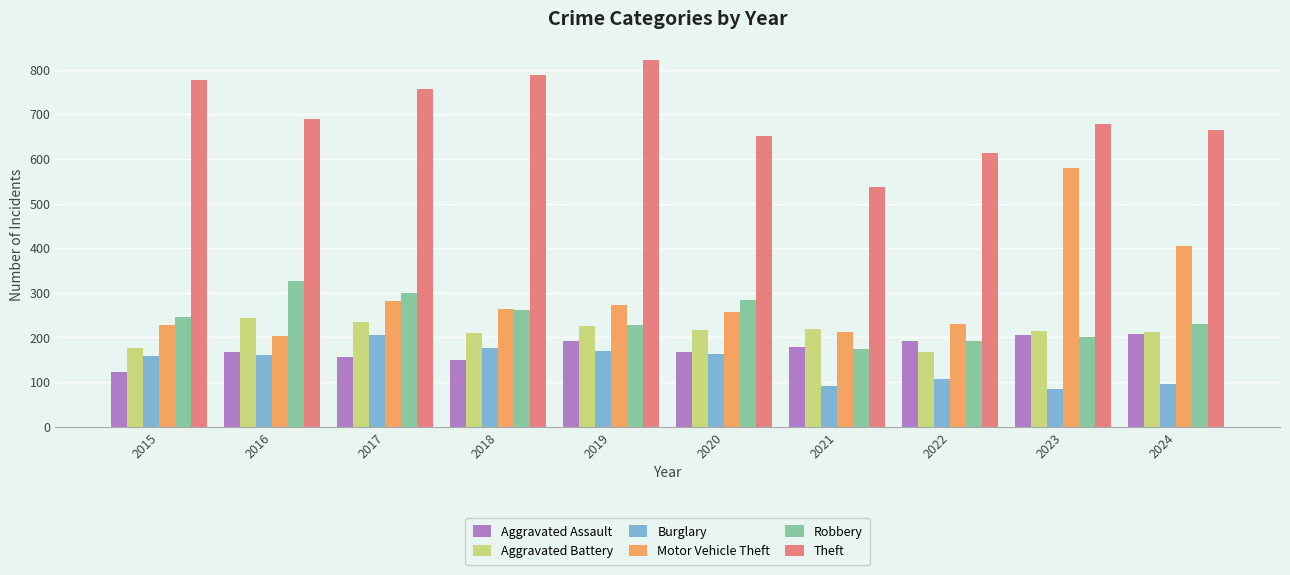

What is the average value of the Aggravated Battery series?

212